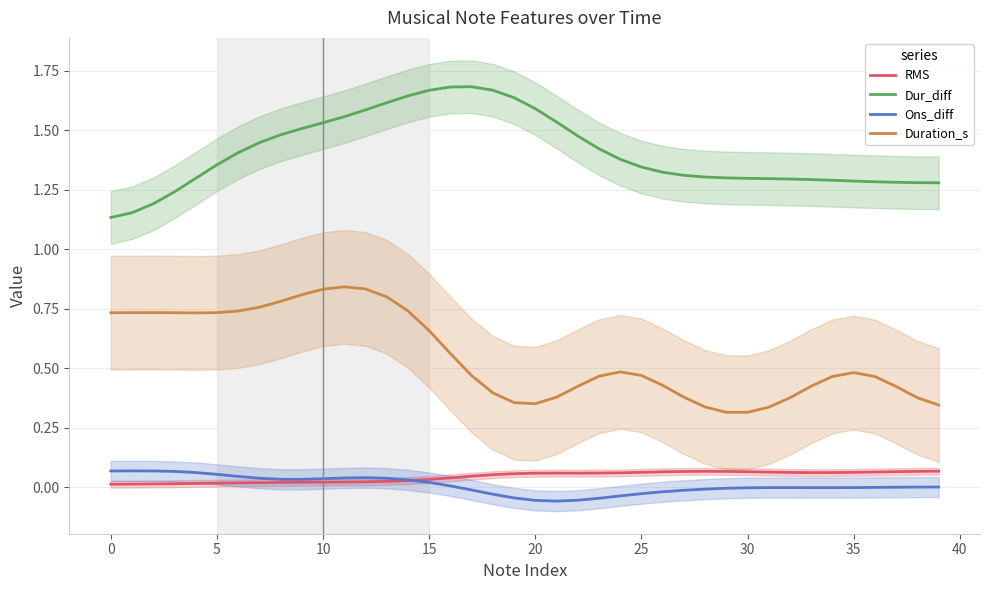

What is the total value across all series at 18?

2.1